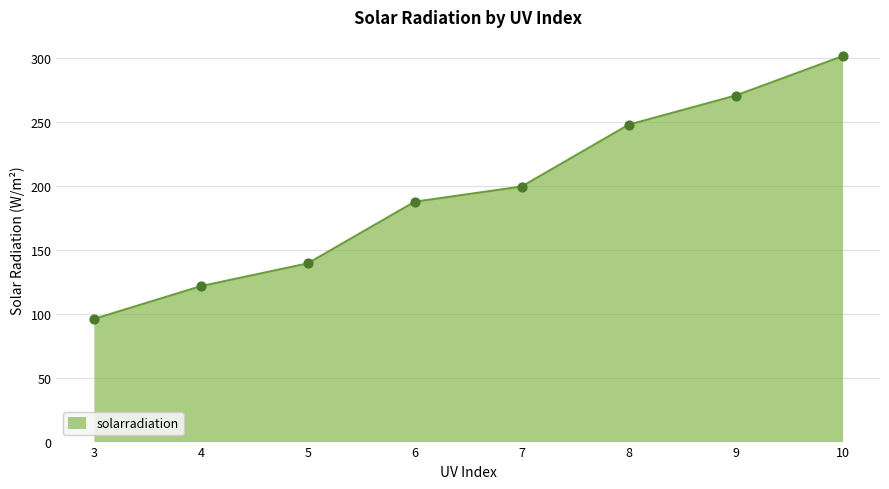

What is the ratio of the value at 5 to the value at 3?

1.5